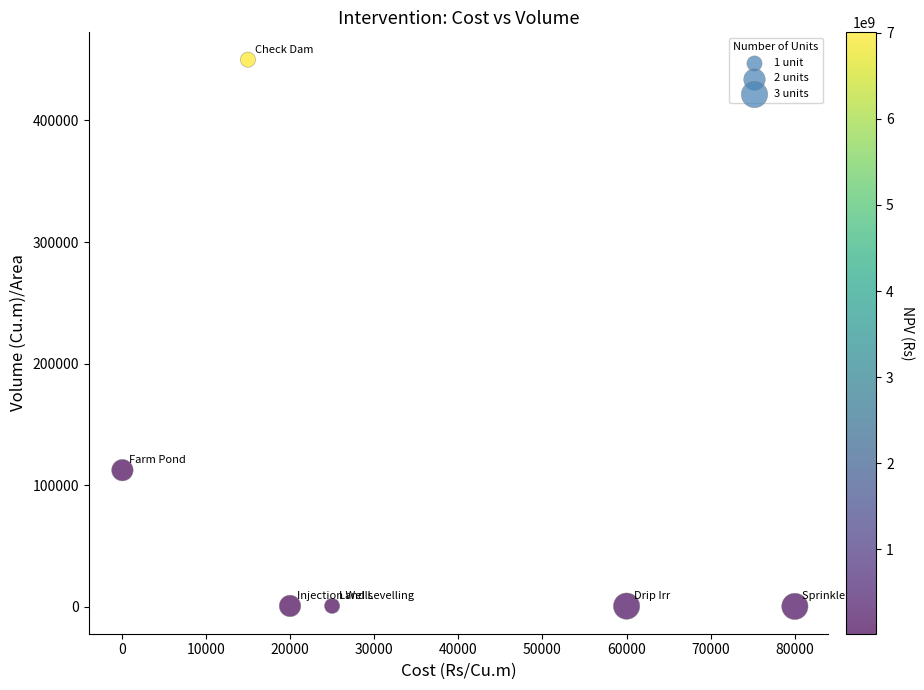

What is the average X value?

33347